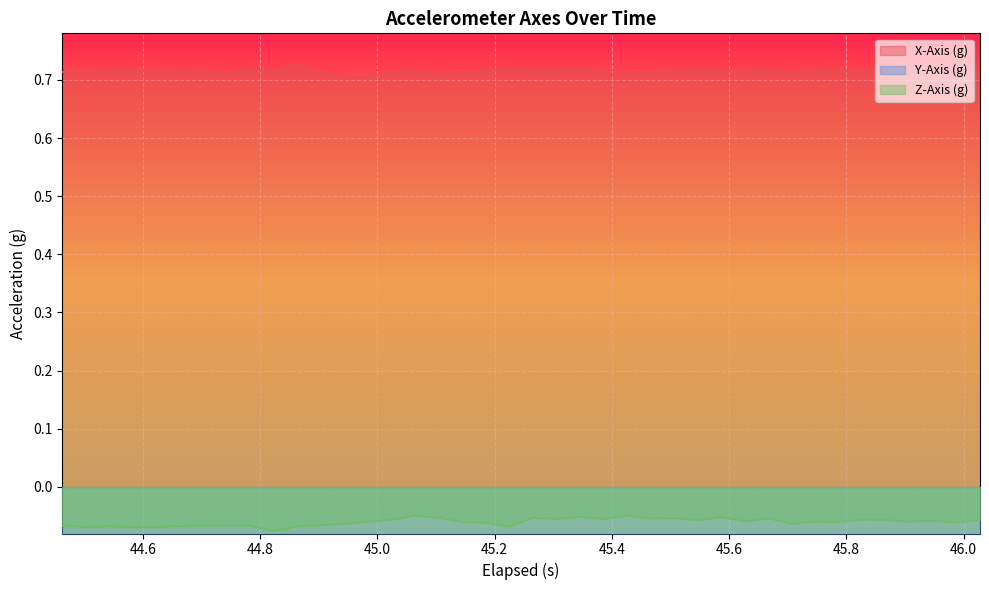

What is the average value of the Y-Axis (g) series?

-0.6